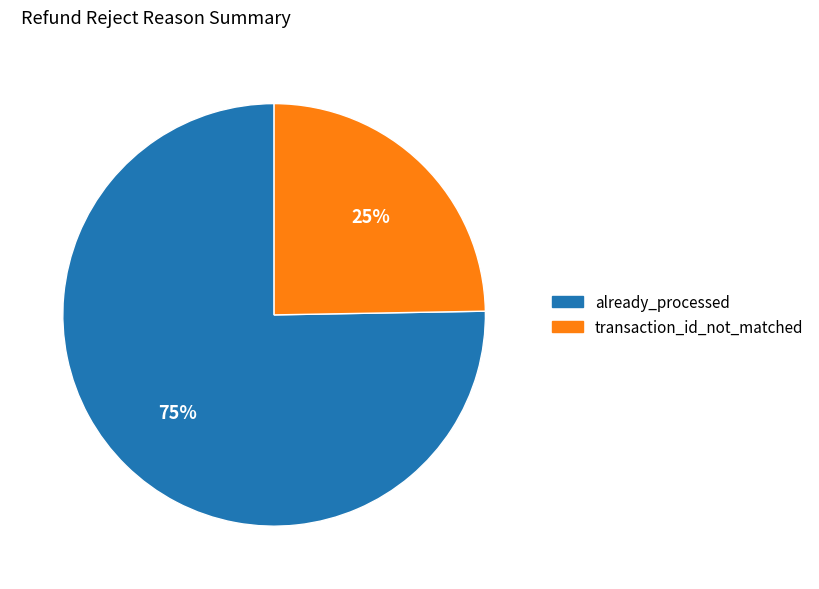

To the nearest percent, what is the combined percentage of transaction_id_not_matched and already_processed?

100%